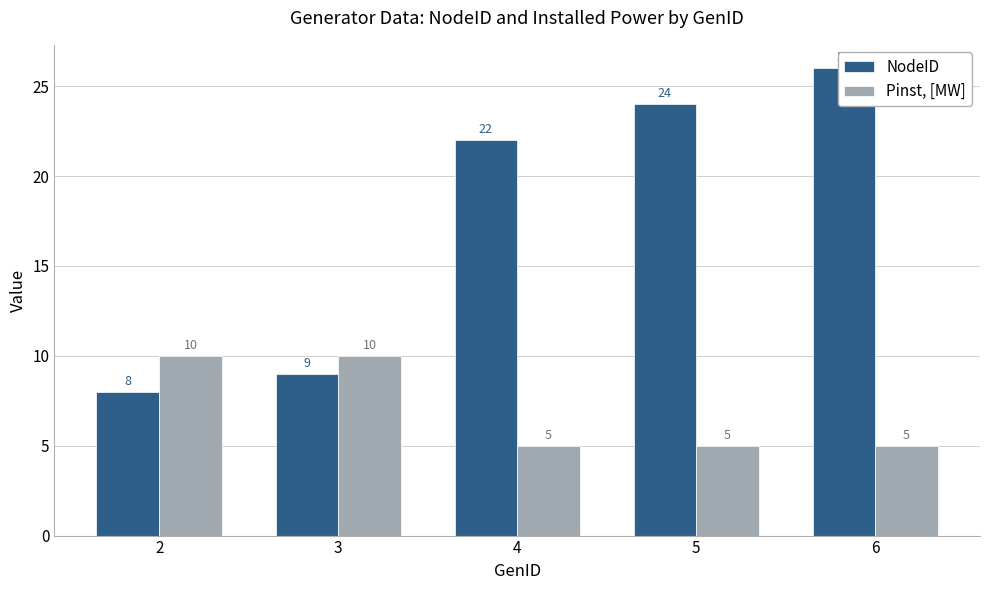

The value of Pinst, [MW] at 3 is 2. True or false?

False